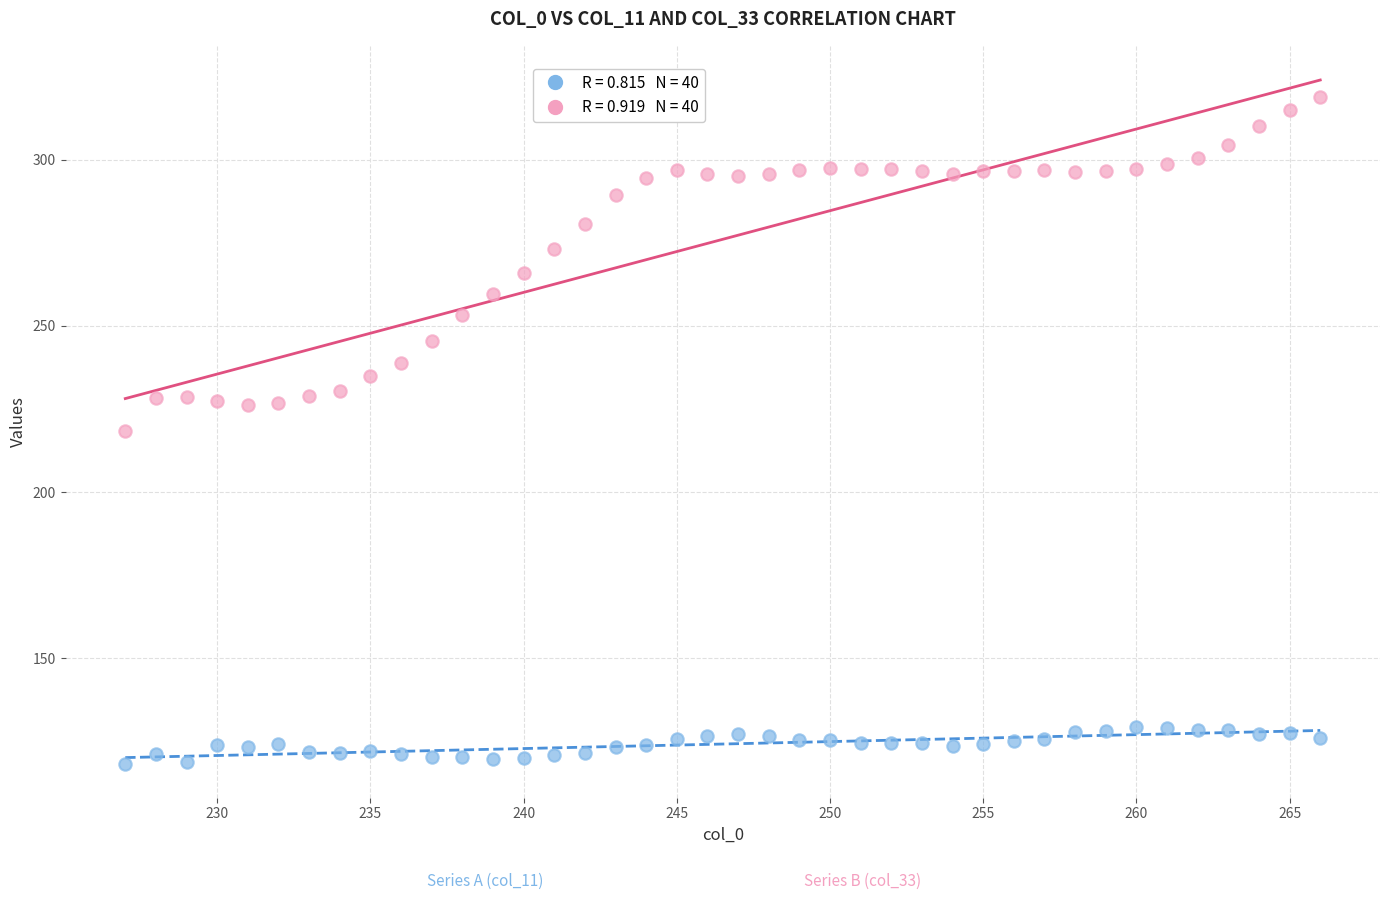

Across all data points, what is the range of X values (max minus min)?

39.0